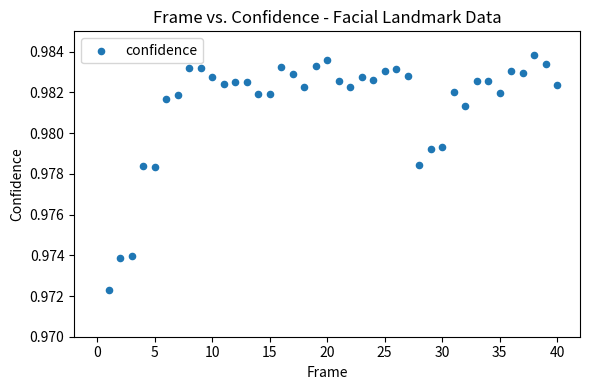

What is the range of X values (max minus min)?

39.0